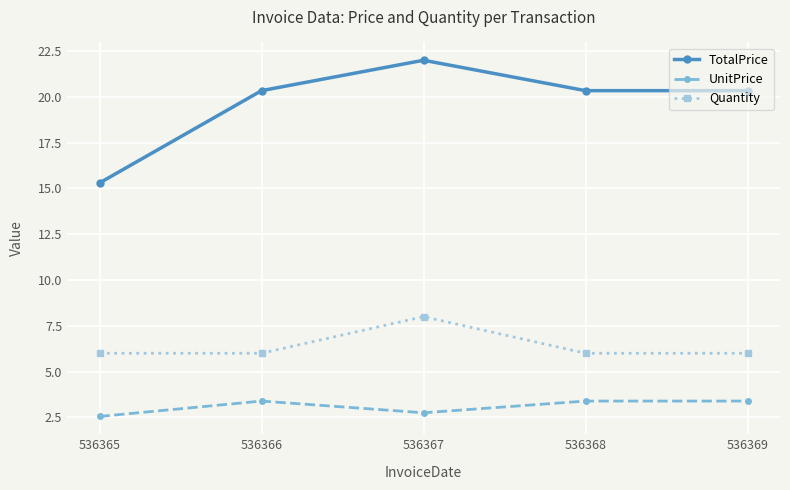

Which series has the largest total across all categories?

TotalPrice